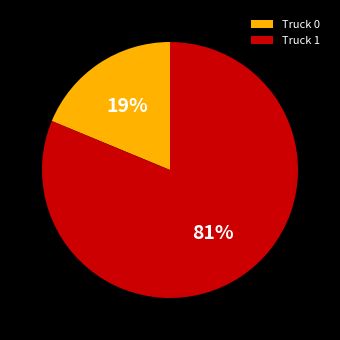

What is the largest slice in the pie chart?

Truck 1